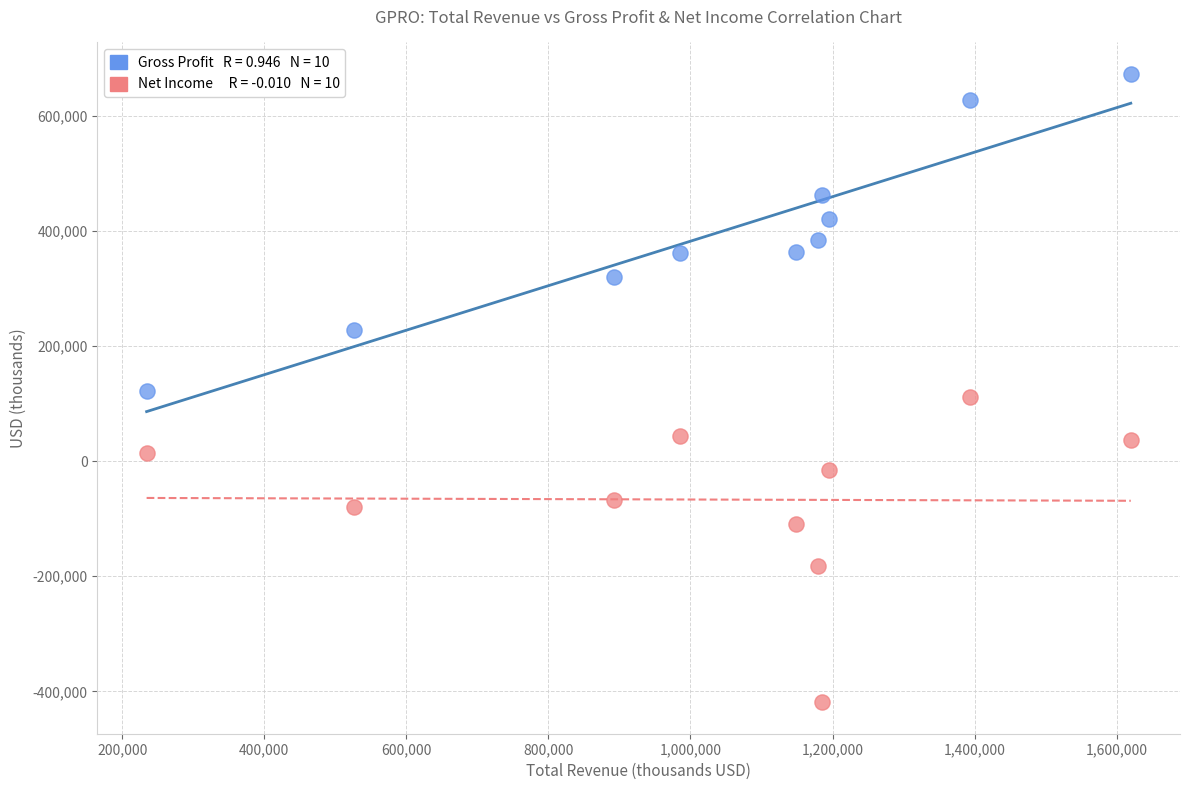

Across all data points, what is the range of X values (max minus min)?

1385800